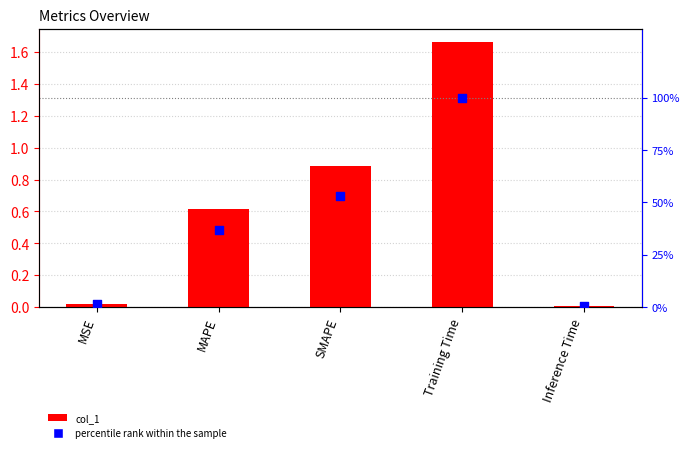

Is the value of percentile rank within the sample at Training Time greater than the value of col_1 at Training Time?

Yes